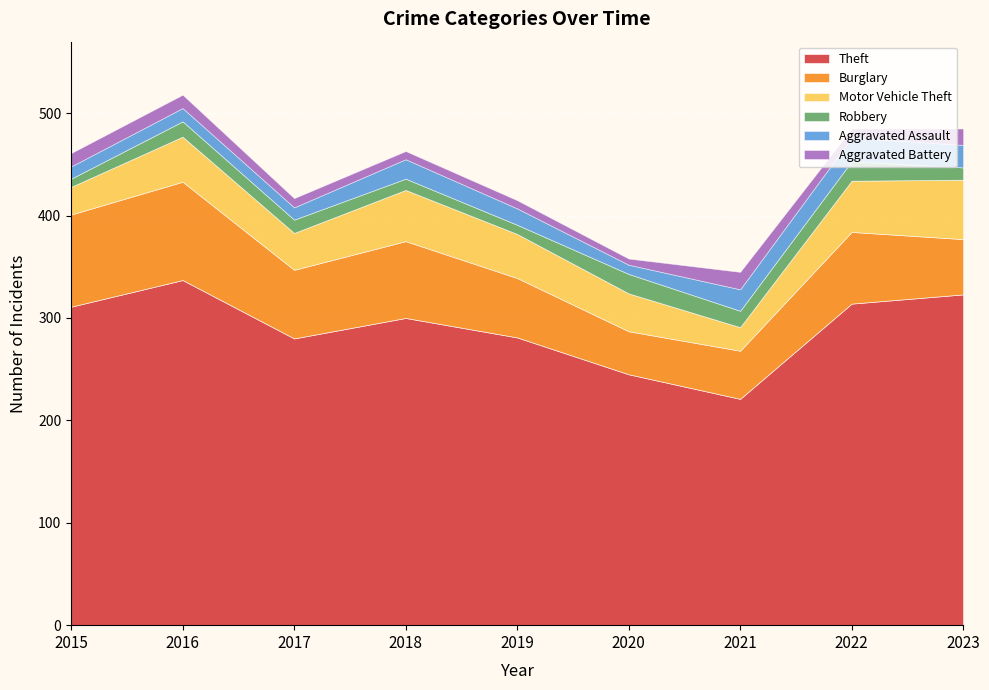

Which has a higher value, 2019 or 2022?

2022